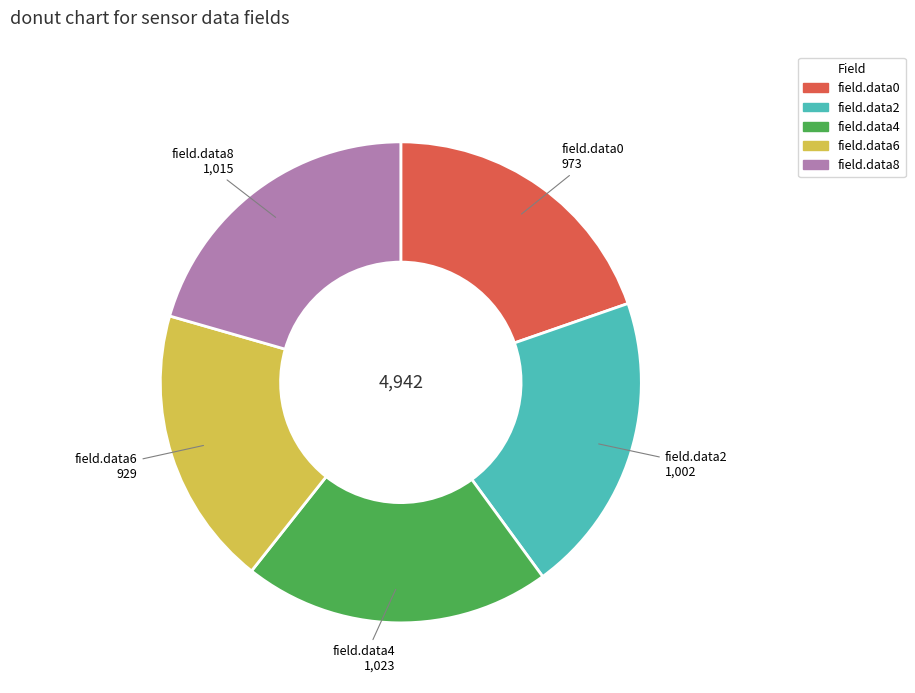

How many segments does this pie chart have?

5